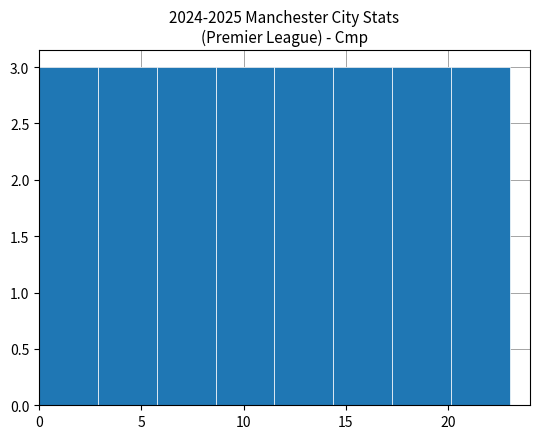

Reading left to right, transcribe this chart: for each bar, give the range it covers on the x-axis and its height. Neither the bar edges nor the heights are printed on the chart, so give them approximately, as read against the axes.

0.0 to 3.0: 3
3.0 to 6.0: 3
6.0 to 8.5: 3
8.5 to 11.5: 3
11.5 to 14.5: 3
14.5 to 17.5: 3
17.5 to 20.0: 3
20.0 to 23.0: 3